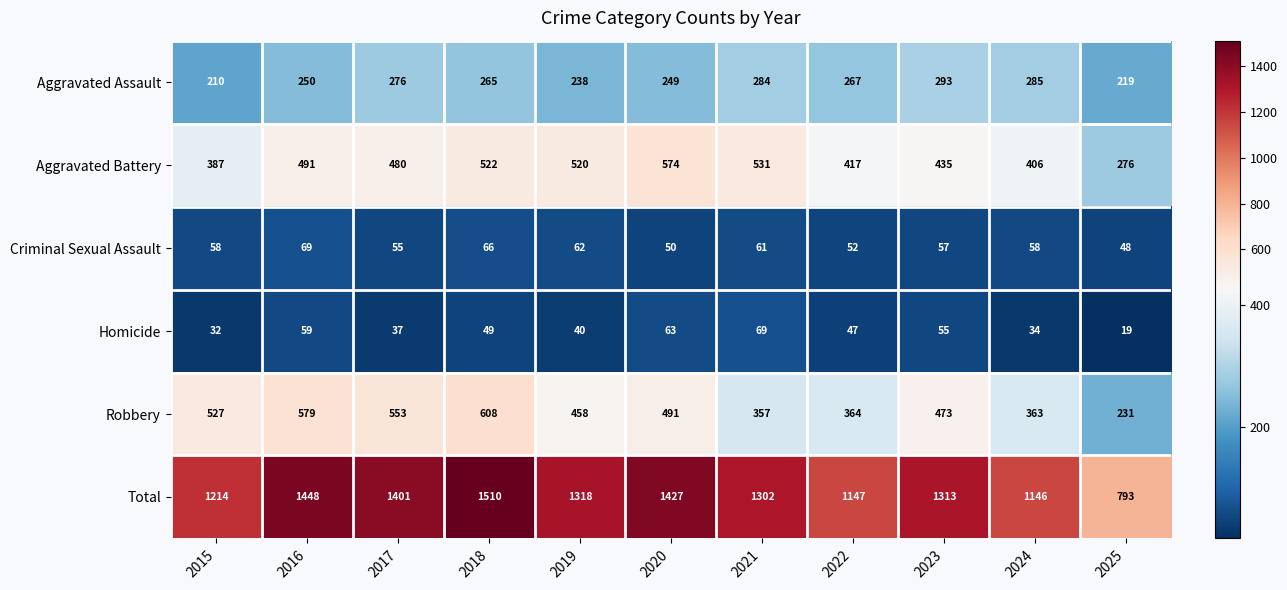

Which series has the widest spread of values?

Total